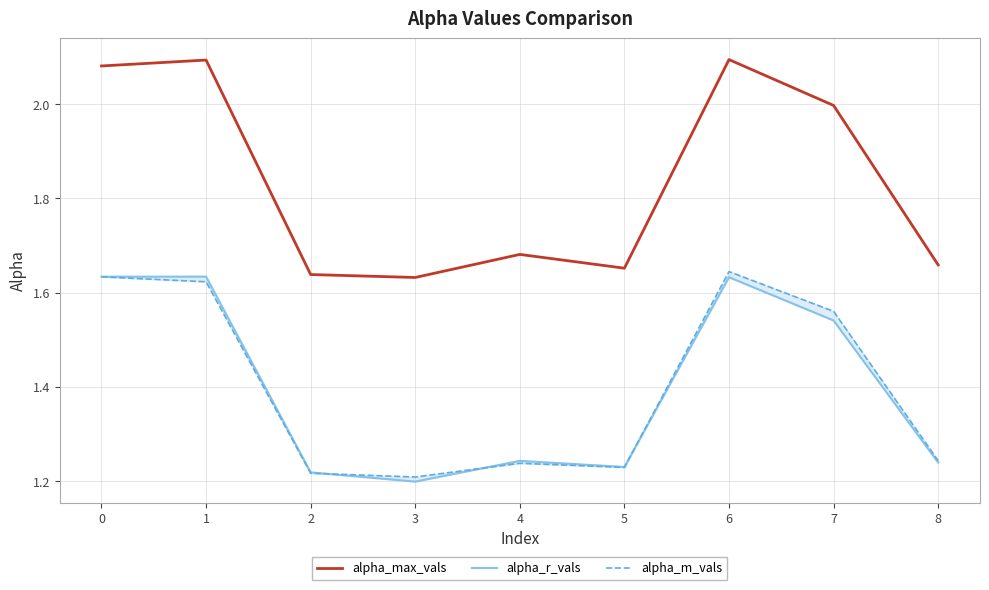

Reading left to right, extract all data points from this chart.

alpha_max_vals: 2.1	2.1	1.6	1.6	1.7	1.7	2.1	2.0	1.7
alpha_r_vals: 1.6	1.6	1.2	1.2	1.2	1.2	1.6	1.5	1.2
alpha_m_vals (line): 1.6	1.6	1.2	1.2	1.2	1.2	1.6	1.6	1.2